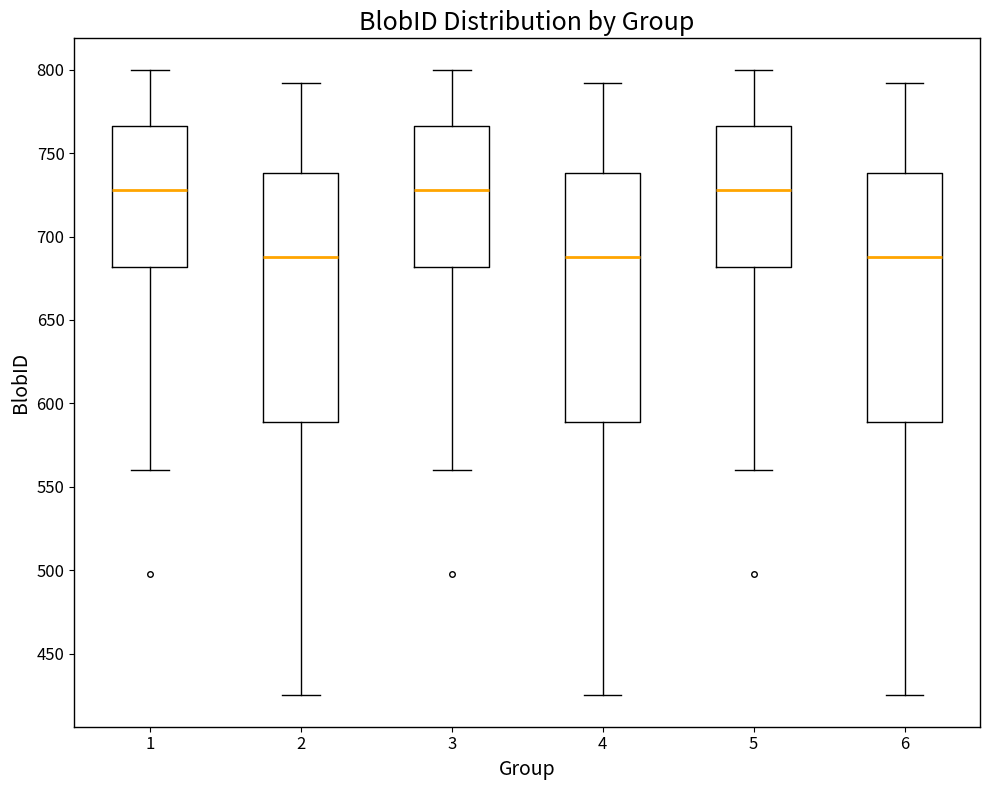

Reading left to right, transcribe this box plot: for each box, give where its median line is, the range the box spans, and where its two whiskers end, as read against the y-axis. The values are not printed on the chart, so give them approximately, as read against the axis.

1: median 730, box 680 to 765, whiskers 560 to 800
2: median 690, box 590 to 740, whiskers 425 to 790
3: median 730, box 680 to 765, whiskers 560 to 800
4: median 690, box 590 to 740, whiskers 425 to 790
5: median 730, box 680 to 765, whiskers 560 to 800
6: median 690, box 590 to 740, whiskers 425 to 790